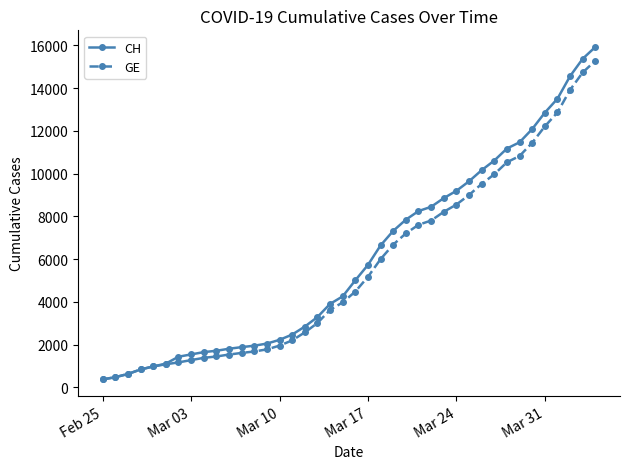

Which series has the largest range (max minus min)?

CH